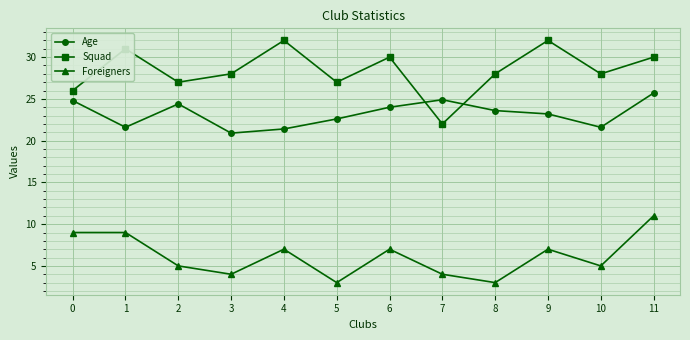

The Age series shows 24.9 at 7. True or false?

True